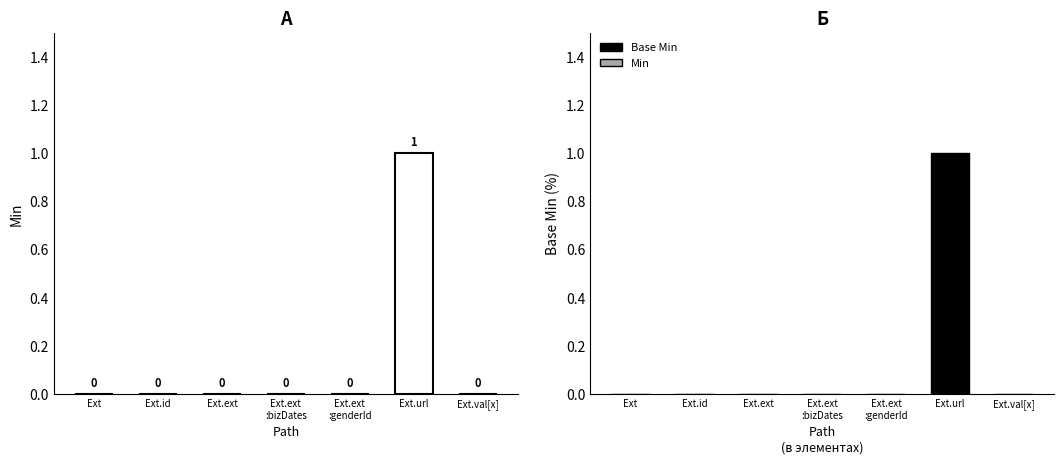

How many series are shown in this chart?

2